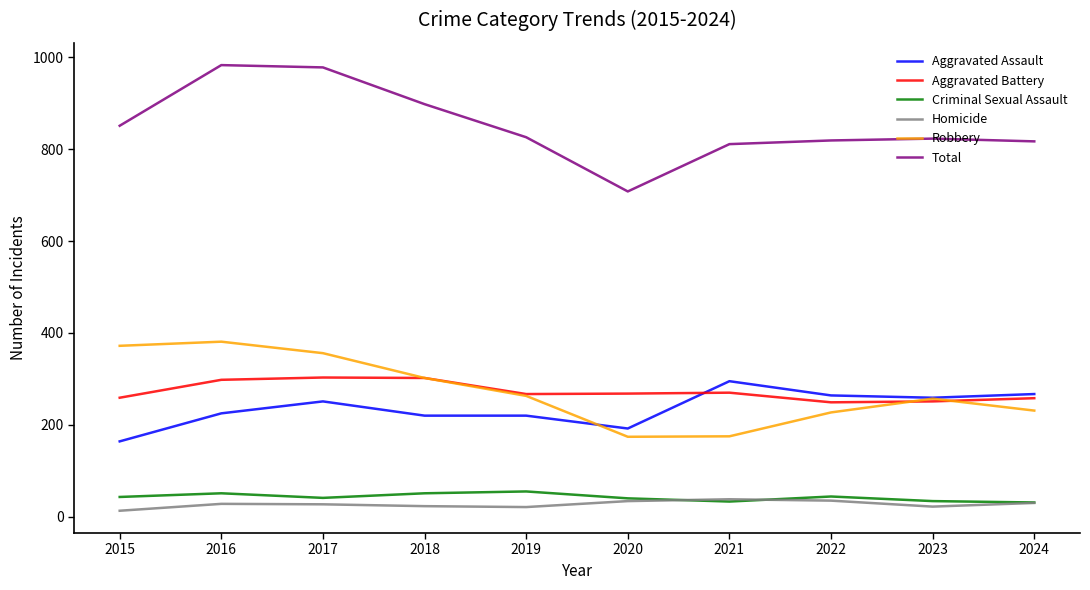

Is it true that Robbery equals 372 at 2015?

True